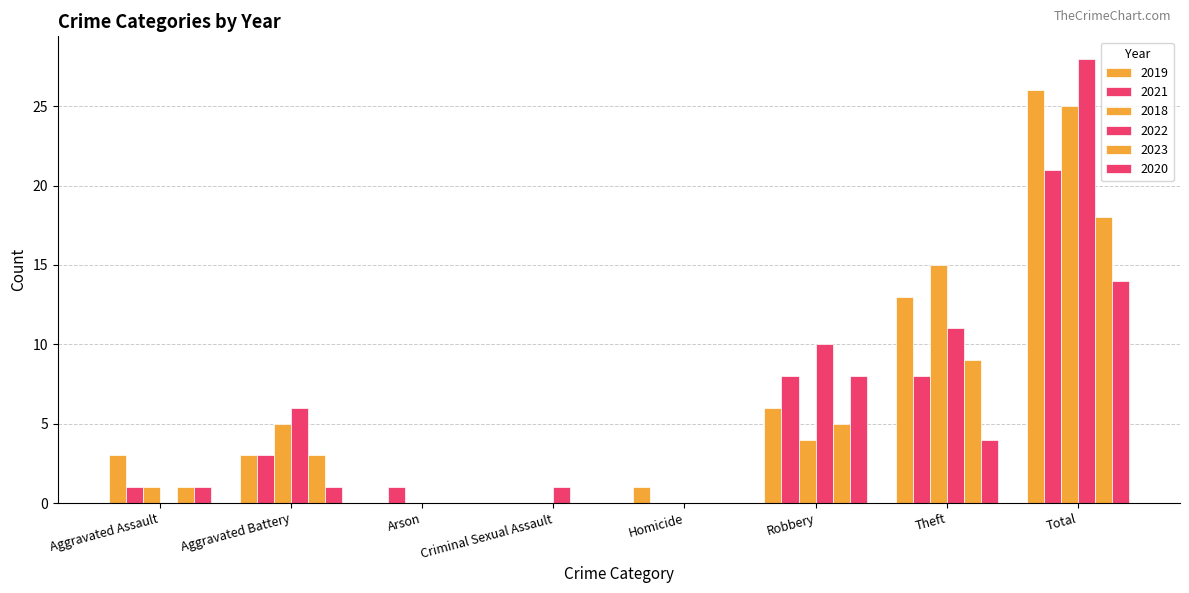

Which has a higher value, Aggravated Assault or Robbery?

Robbery